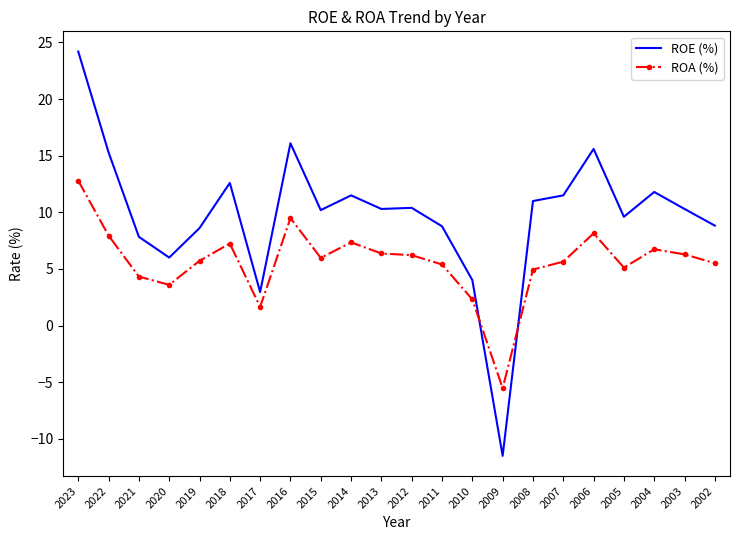

Is the value of ROA (%) at 2016 greater than the value of ROE (%) at 2022?

No